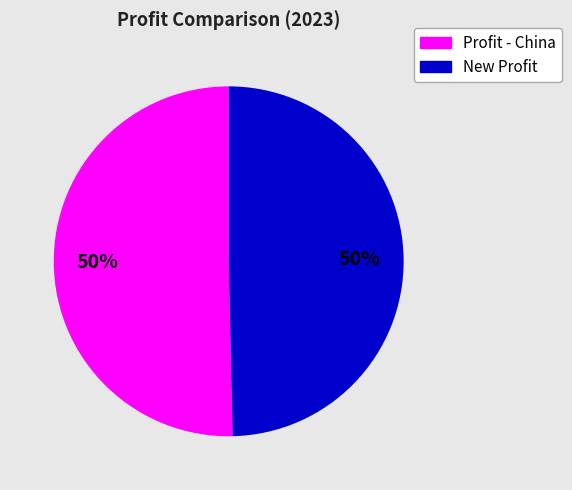

The New Profit slice represents 50% of the pie. True or false?

True